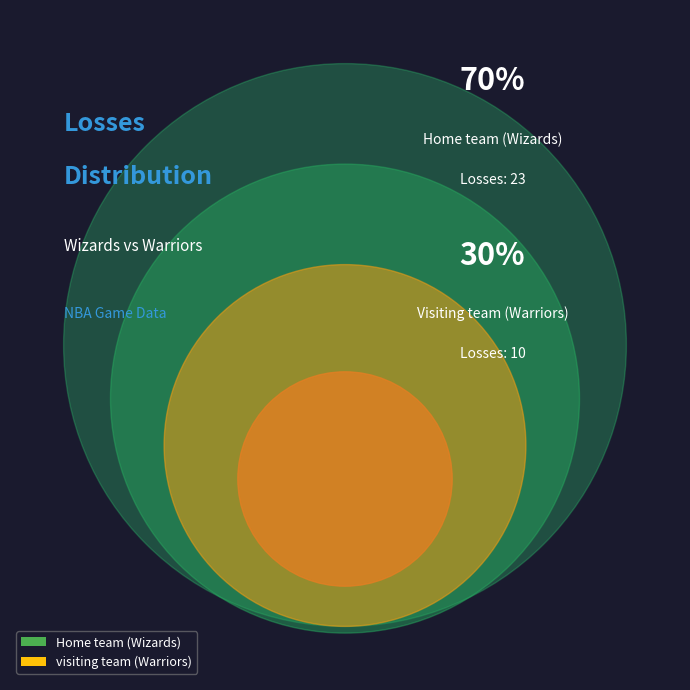

To the nearest percent, what percentage of the pie is visiting team (Warriors)?

30%